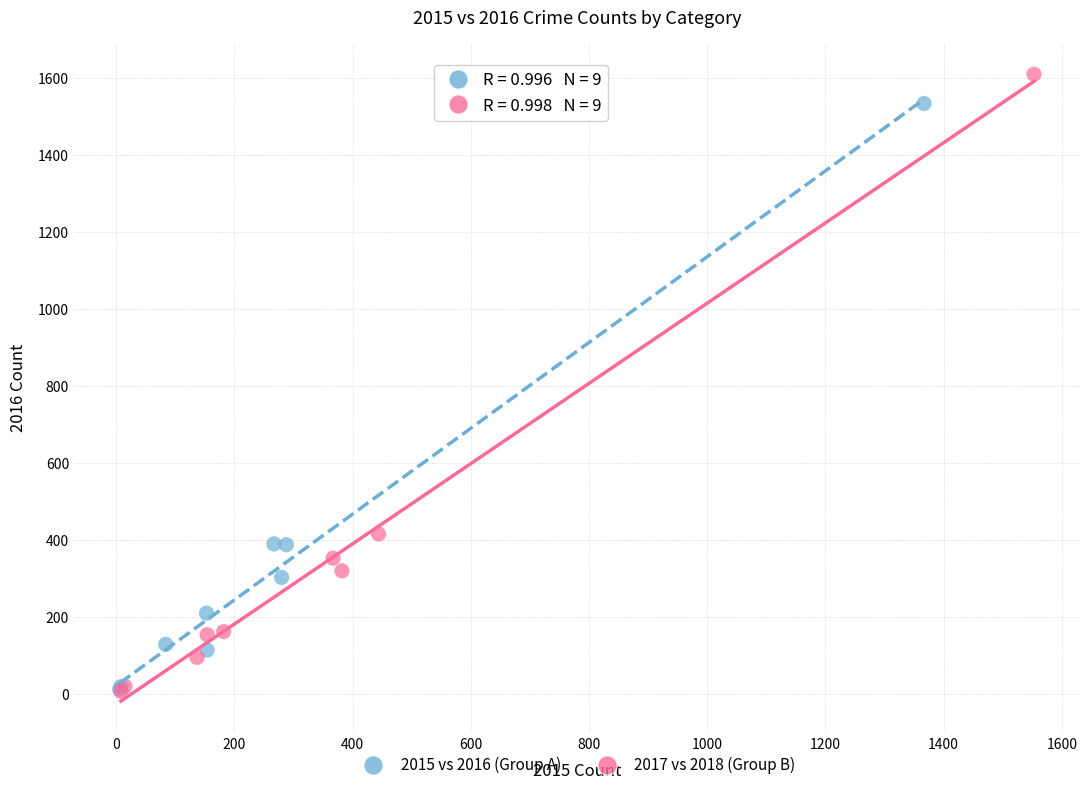

Which series has the widest spread of Y values?

2017 vs 2018 (Group B)